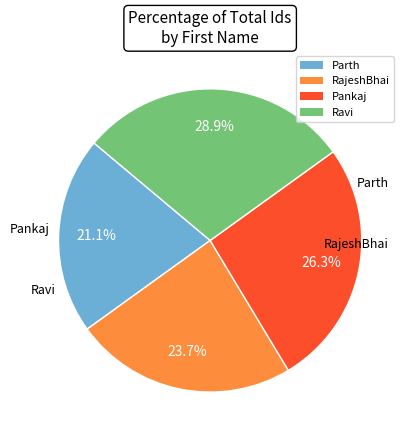

True or false: RajeshBhai accounts for 24% of the total.

True